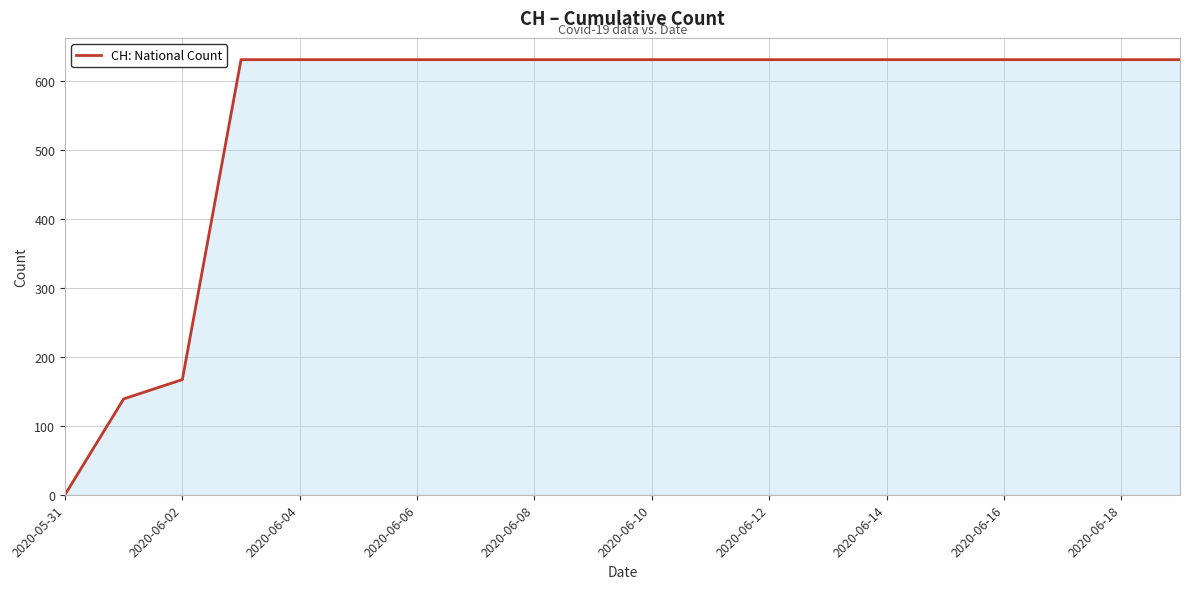

What is the greatest value displayed?

631